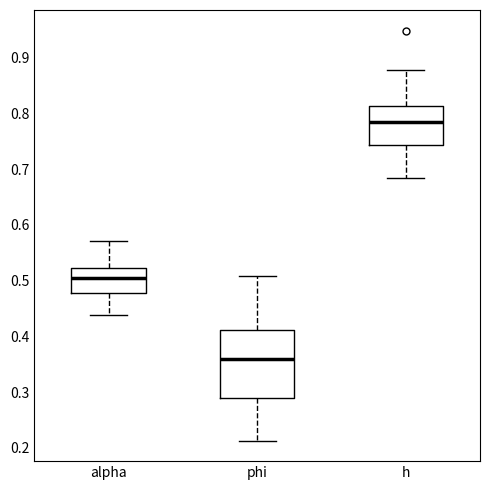

Comparing the boxes themselves (not the whiskers), which one is the tallest?

phi